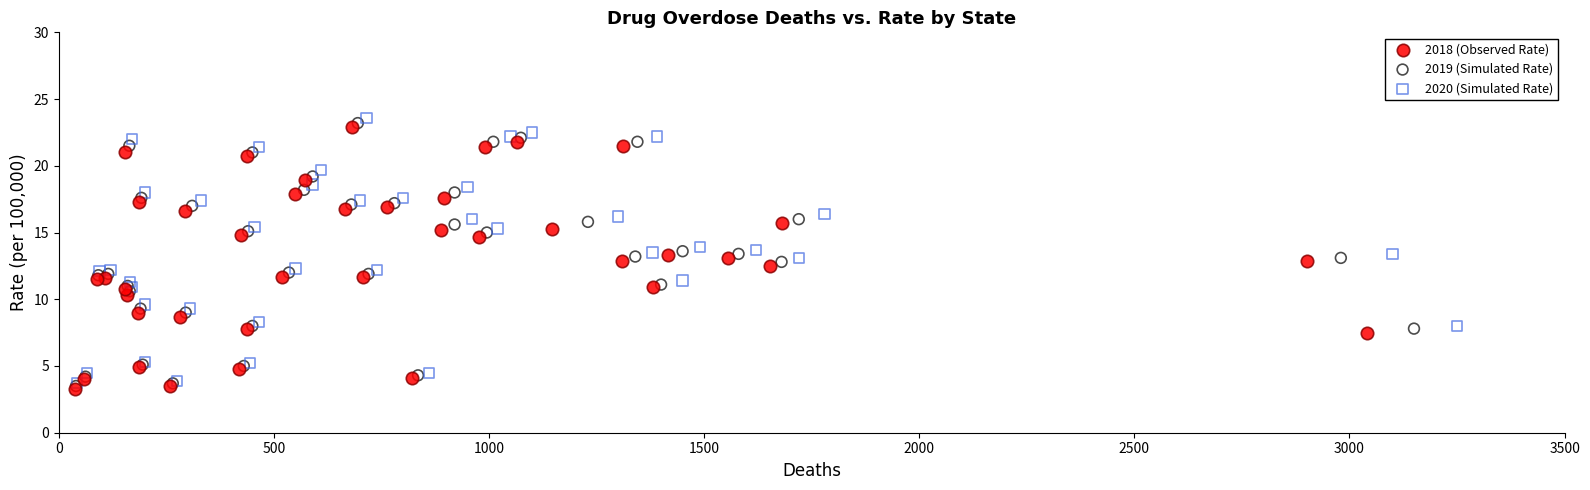

Which series has the largest Y range (max minus min)?

2020 (Simulated Rate)